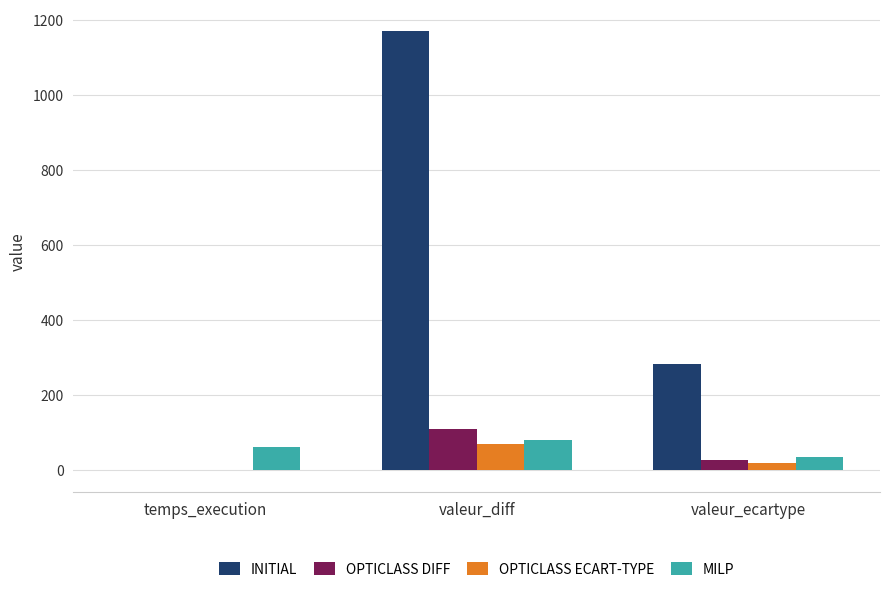

What is the greatest value displayed?

1170.0